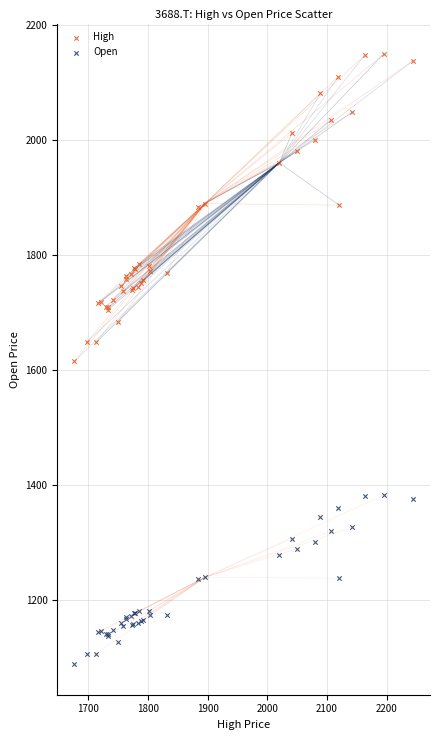

Which series reaches the maximum Y coordinate?

High